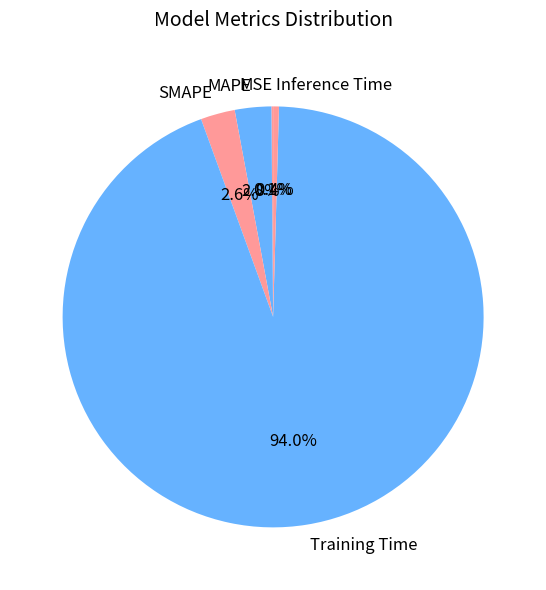

Is SMAPE the majority of the pie?

No